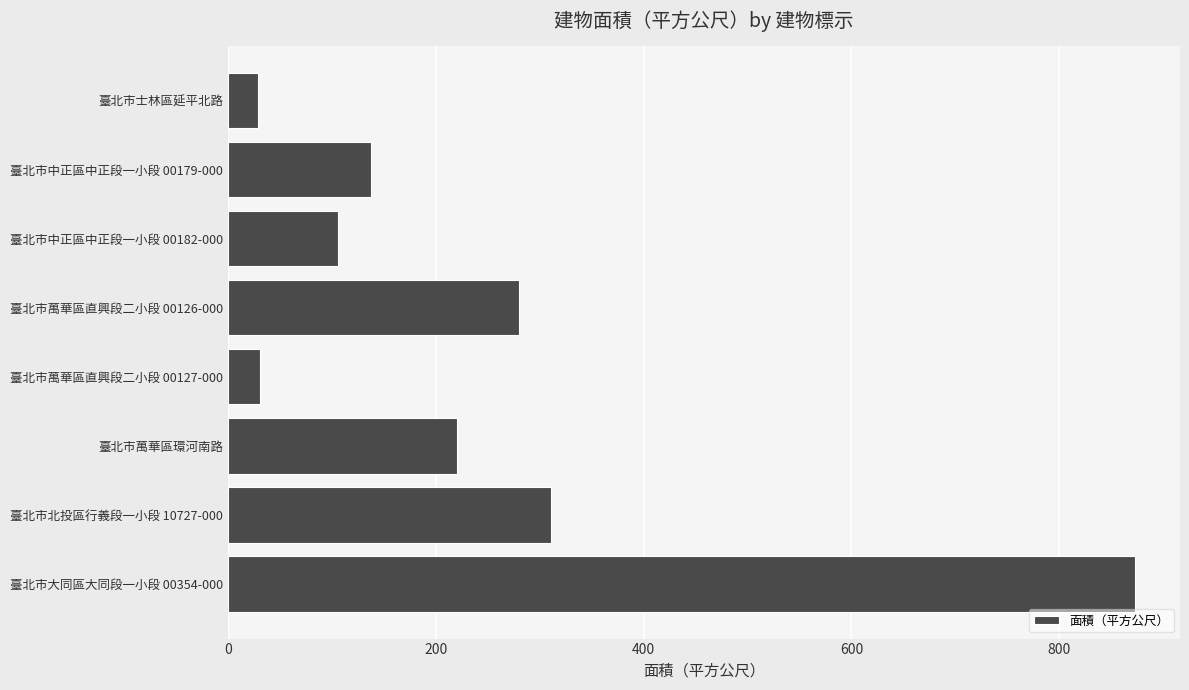

What is the change in value from 臺北市萬華區直興段二小段 00127-000 to 臺北市北投區行義段一小段 10727-000?

+279.9